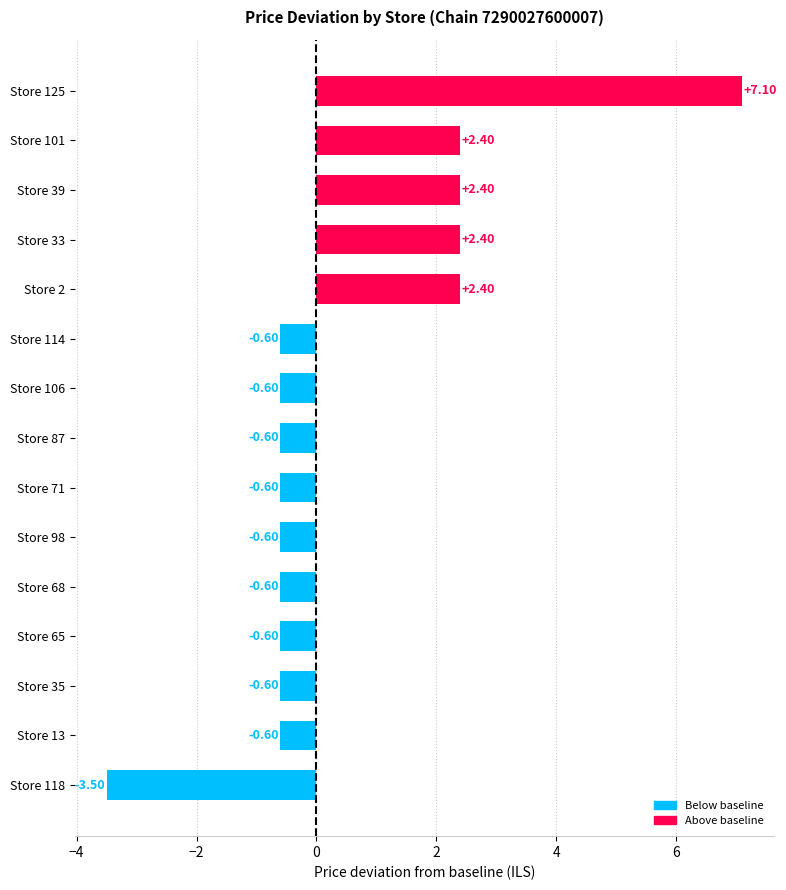

What is the sum of the values at Store 125 and Store 71?

6.5